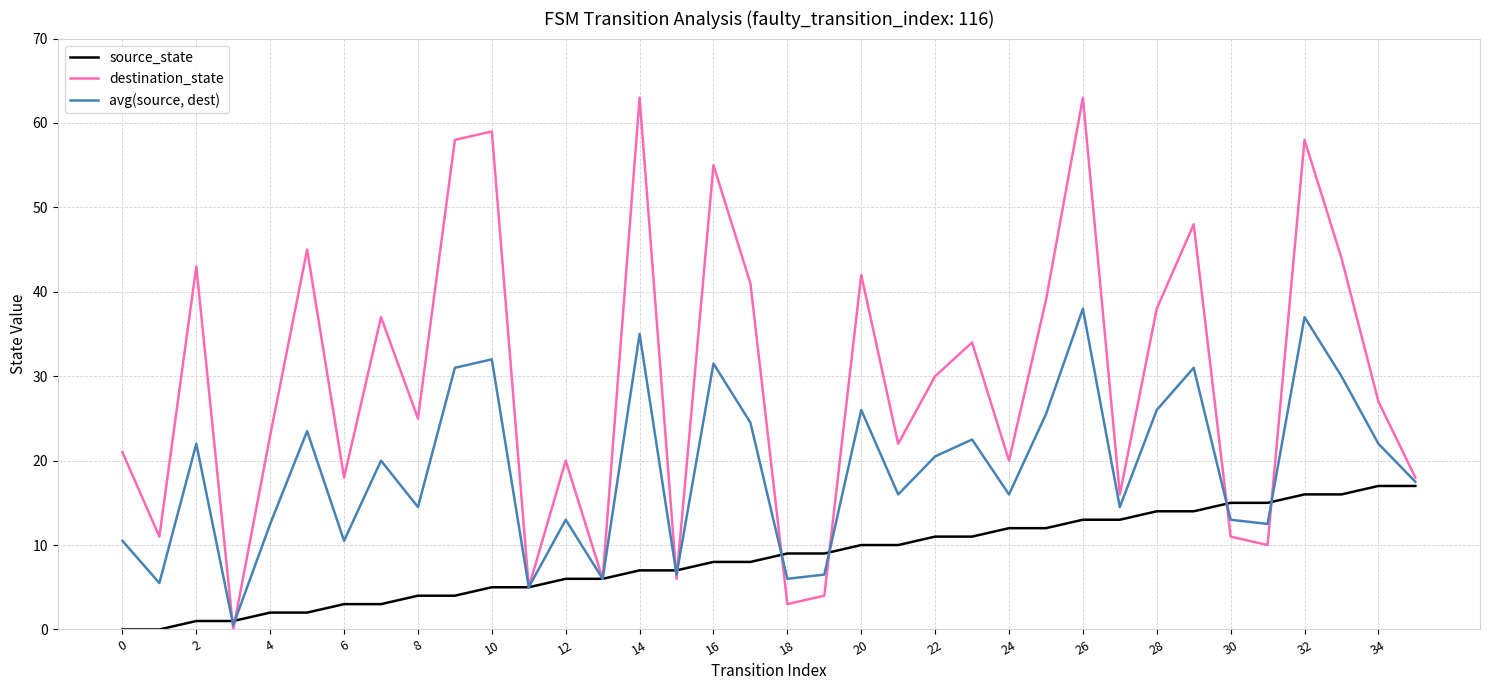

What is the highest value of the avg(source, dest) series?

38.0